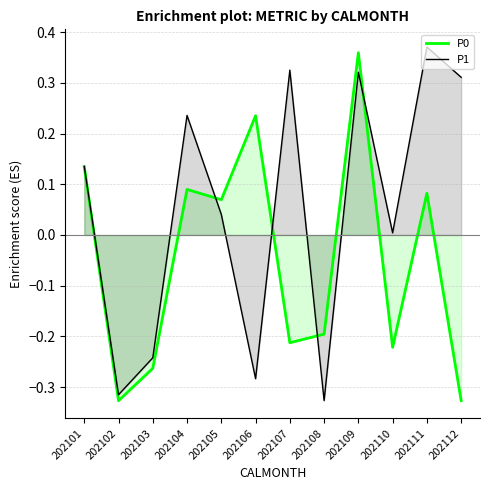

At how many categories does at least one series exceed 0?

9